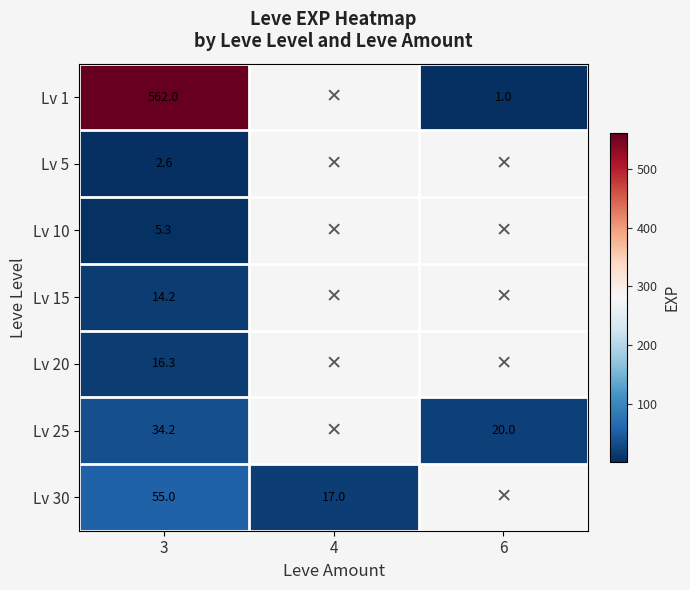

Rank the series at 3 from lowest to highest value.

Lv 5, Lv 10, Lv 15, Lv 20, Lv 25, Lv 30, Lv 1